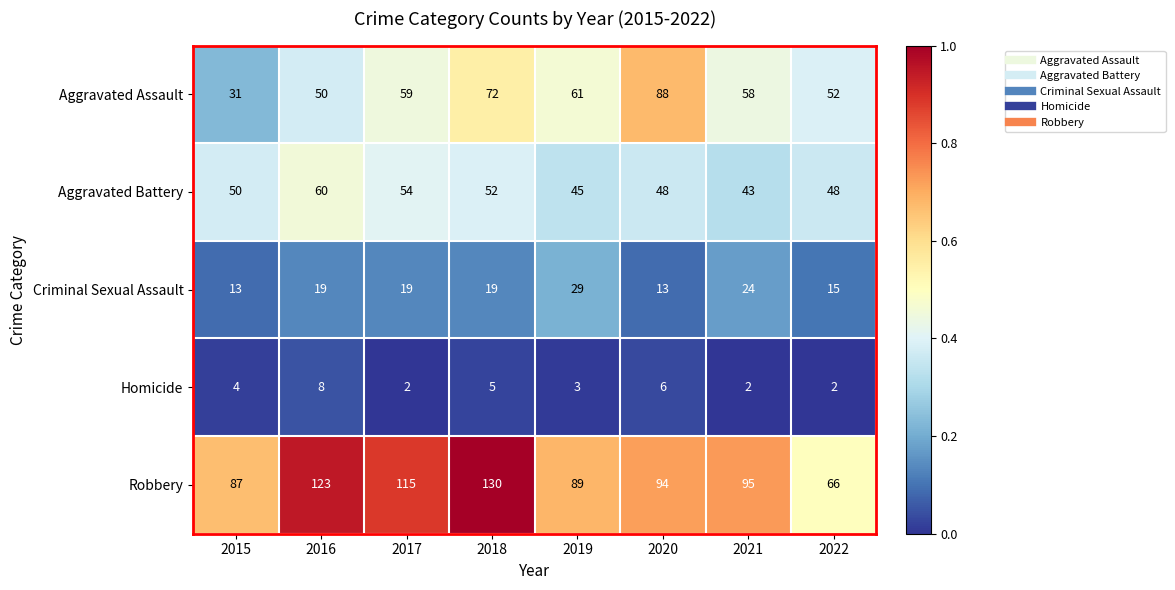

At which category is the sum across all series the highest?

2018